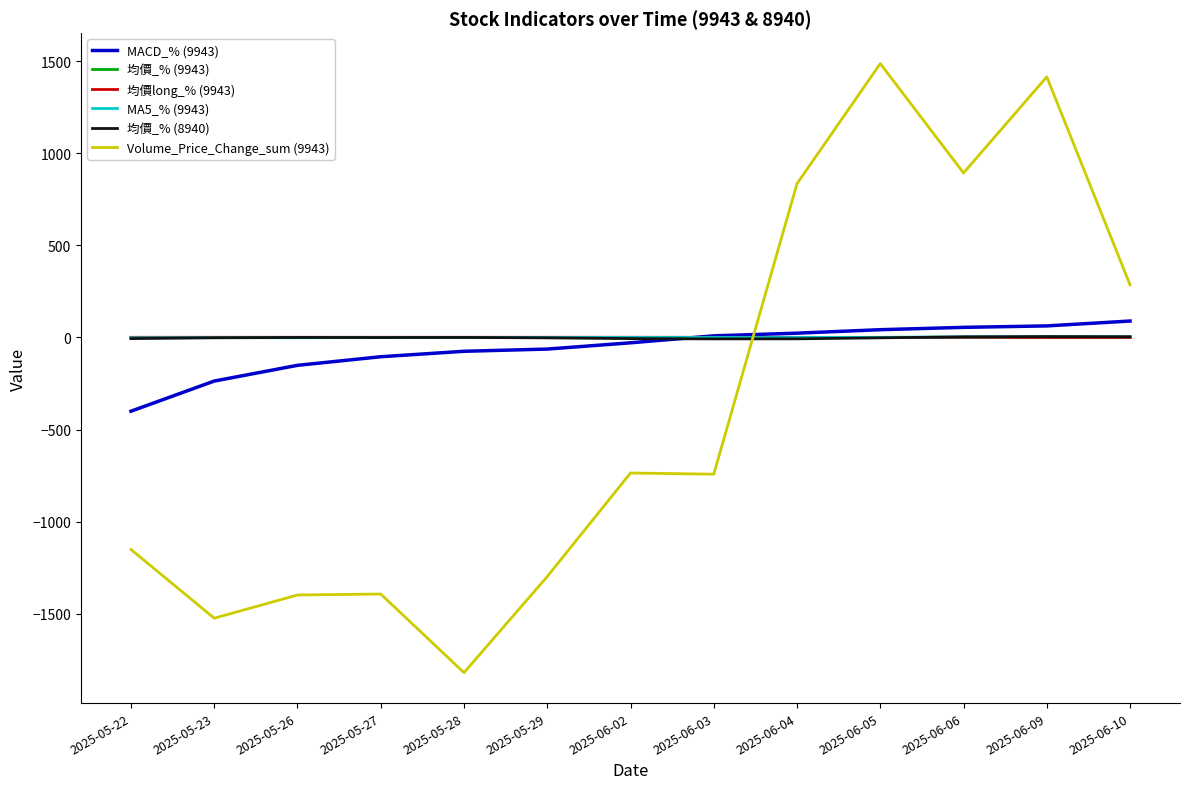

How many distinct data groups are displayed?

6